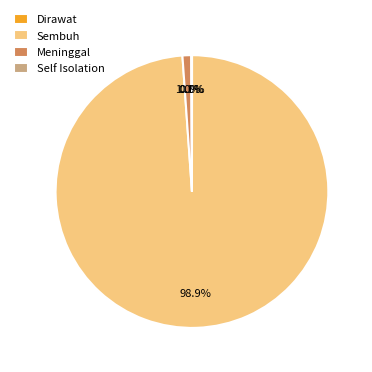

What percentage is the Sembuh slice, to the nearest percent?

99%